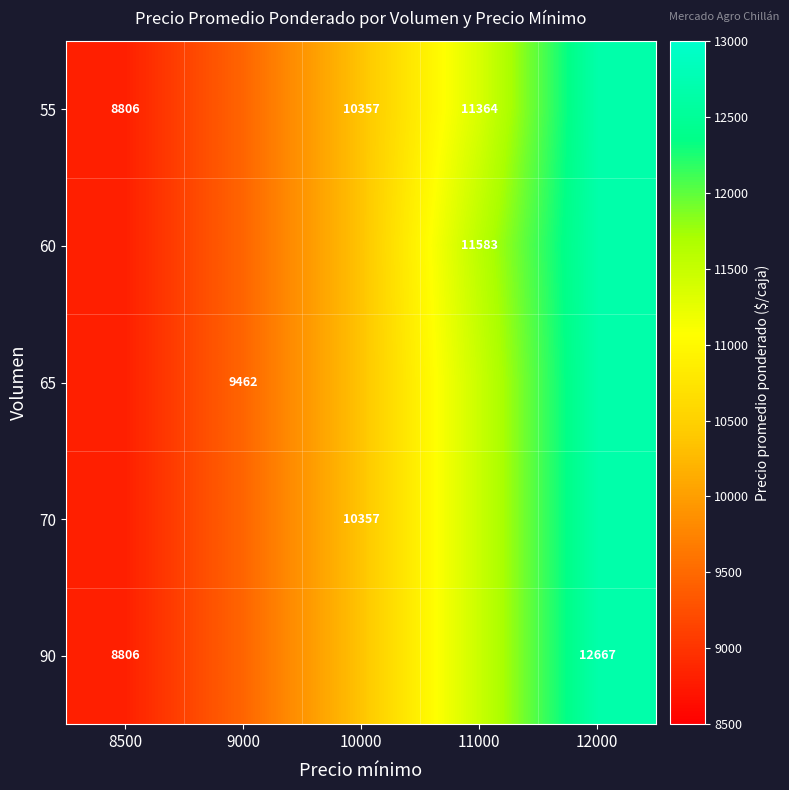

The 90 series shows 21951.2 at 12000. True or false?

False